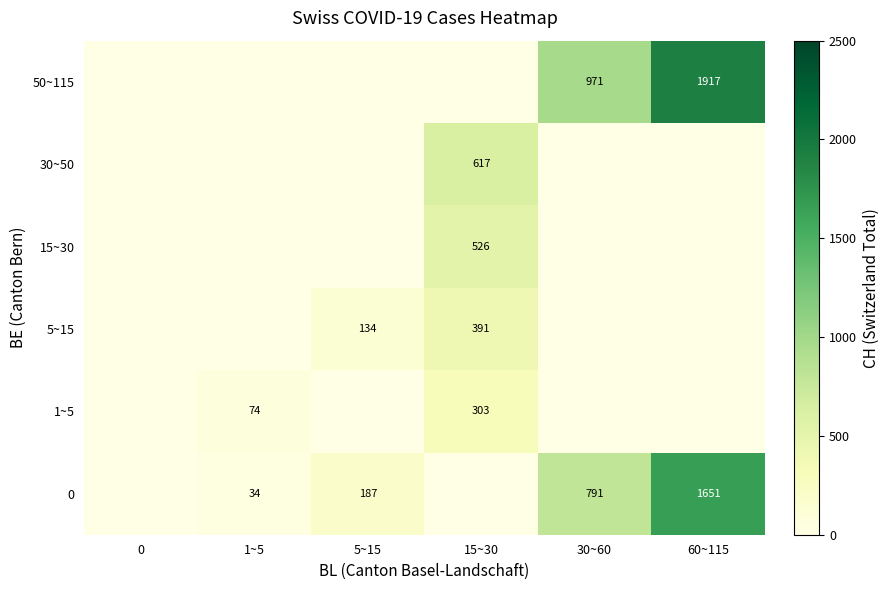

The value of 5~15 at 5~15 is 177. True or false?

False